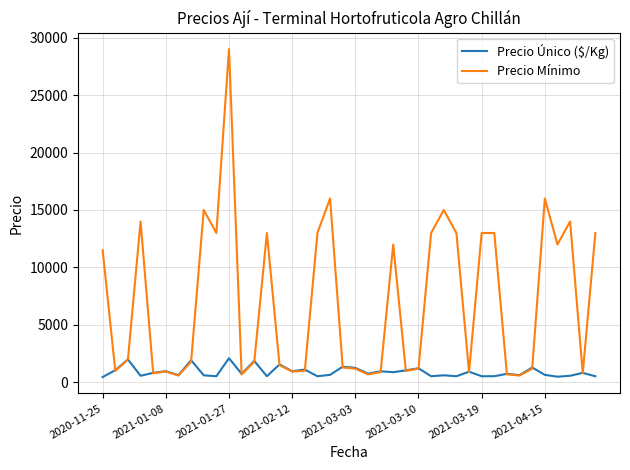

What is the greatest value displayed?

29000